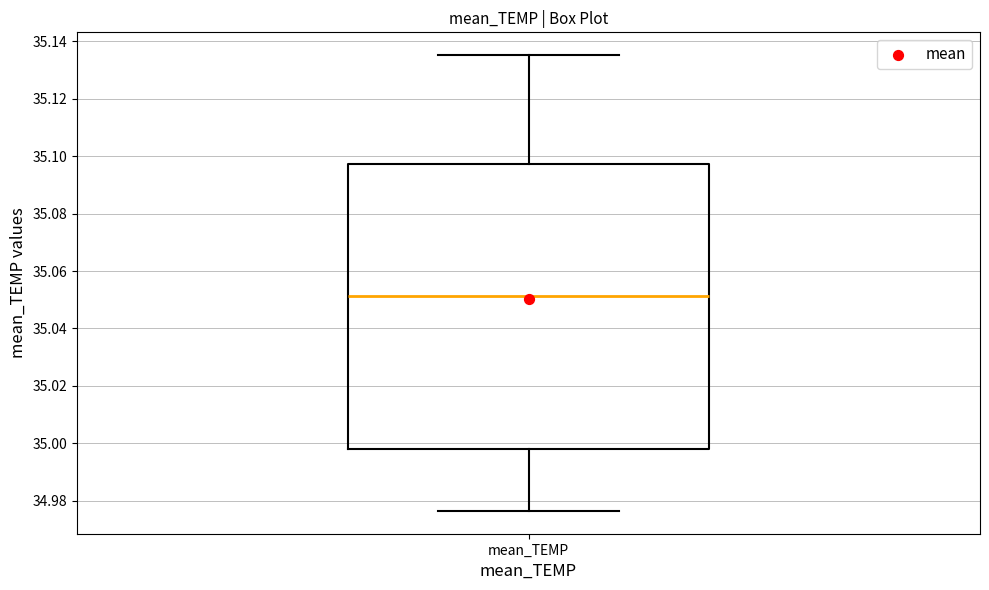

Read this box plot against the y-axis: the position of the median line, the range covered by the box, and the ends of both whiskers. The values are not printed on the chart, so give them approximately, as read against the axis.

median 35.052, box 34.998 to 35.098, whiskers 34.976 to 35.136